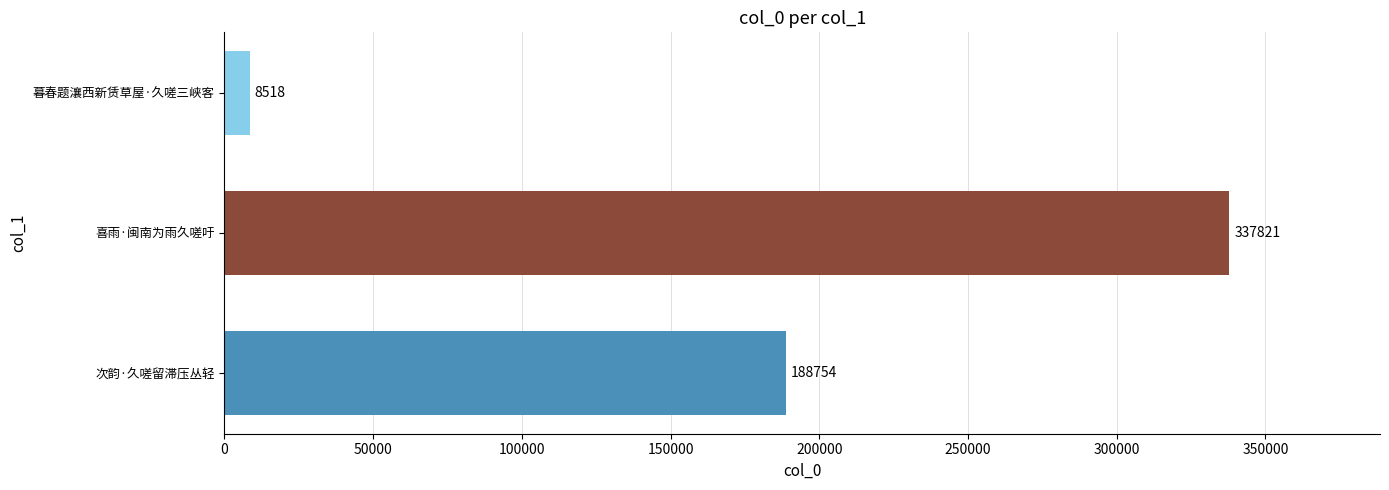

True or false: the data shows 474826 at 喜雨·闽南为雨久嗟吁.

False